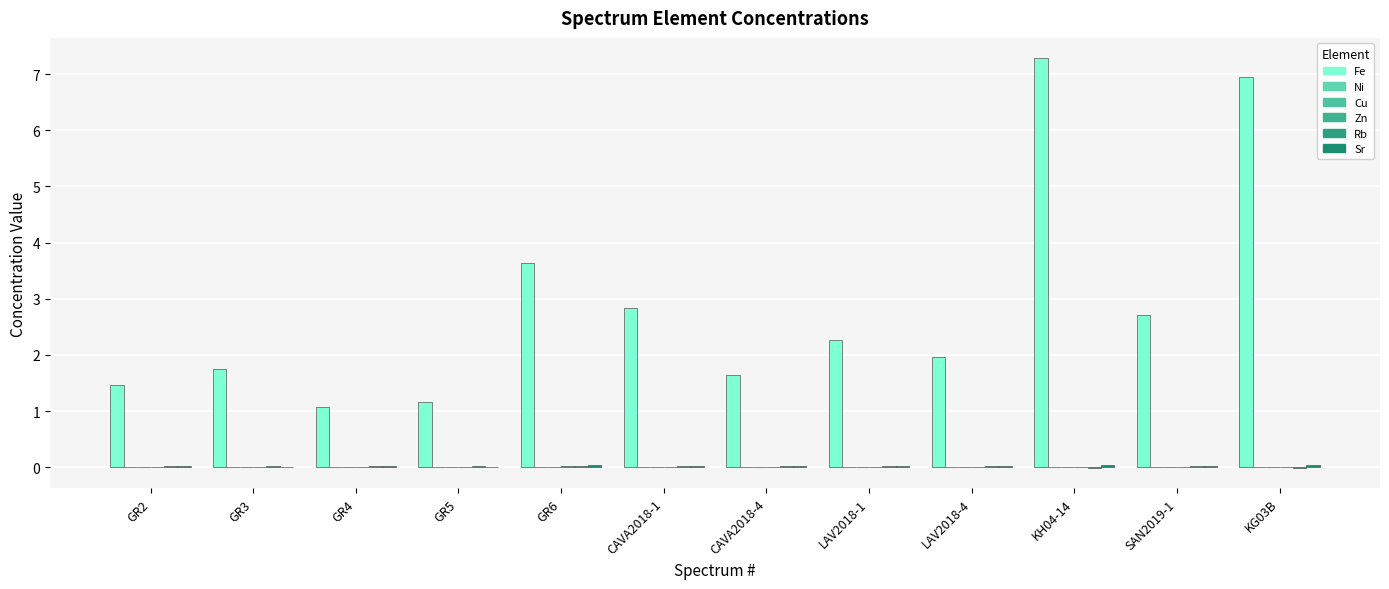

Between GR6 and KG03B, which series saw the biggest shift?

Fe